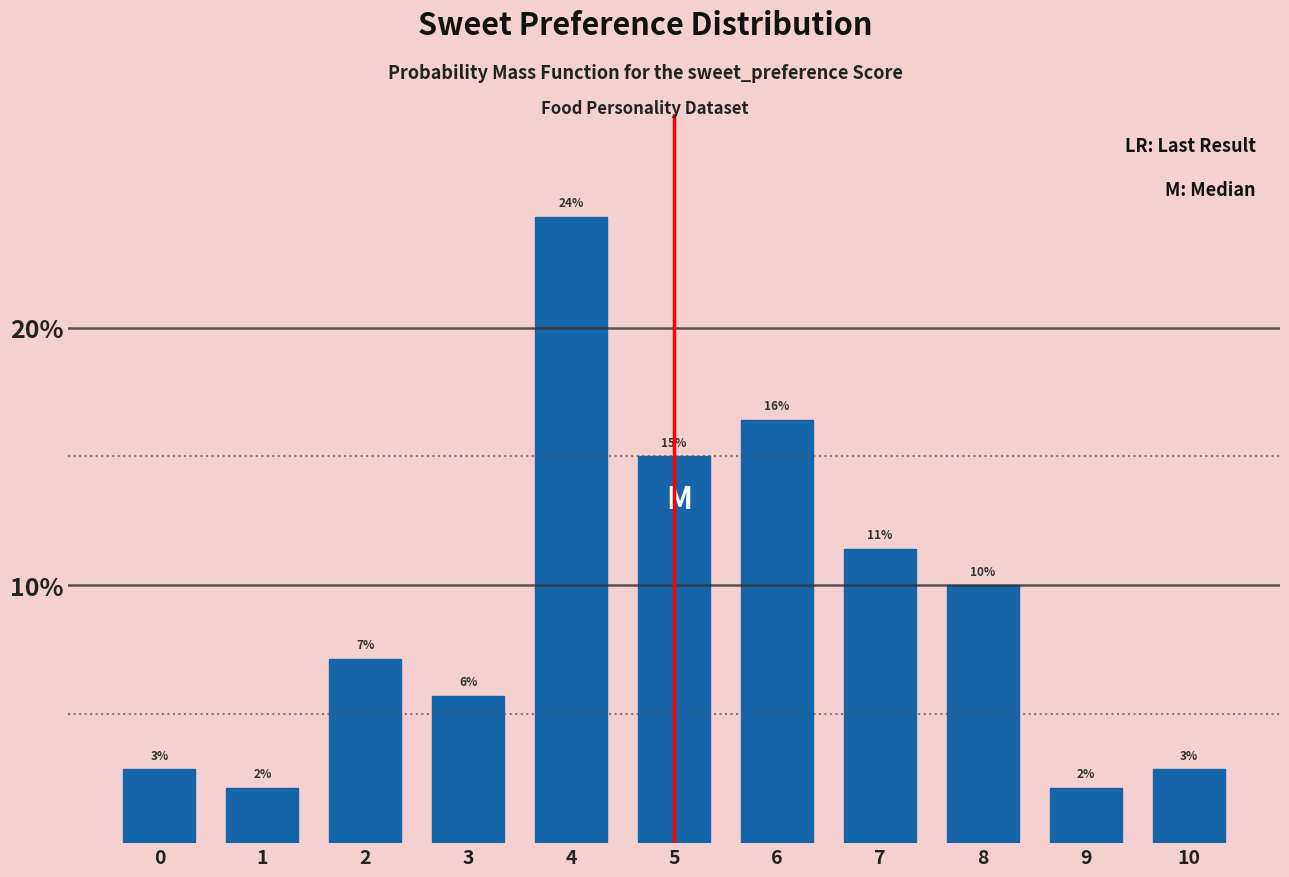

Are the bars horizontal?

No